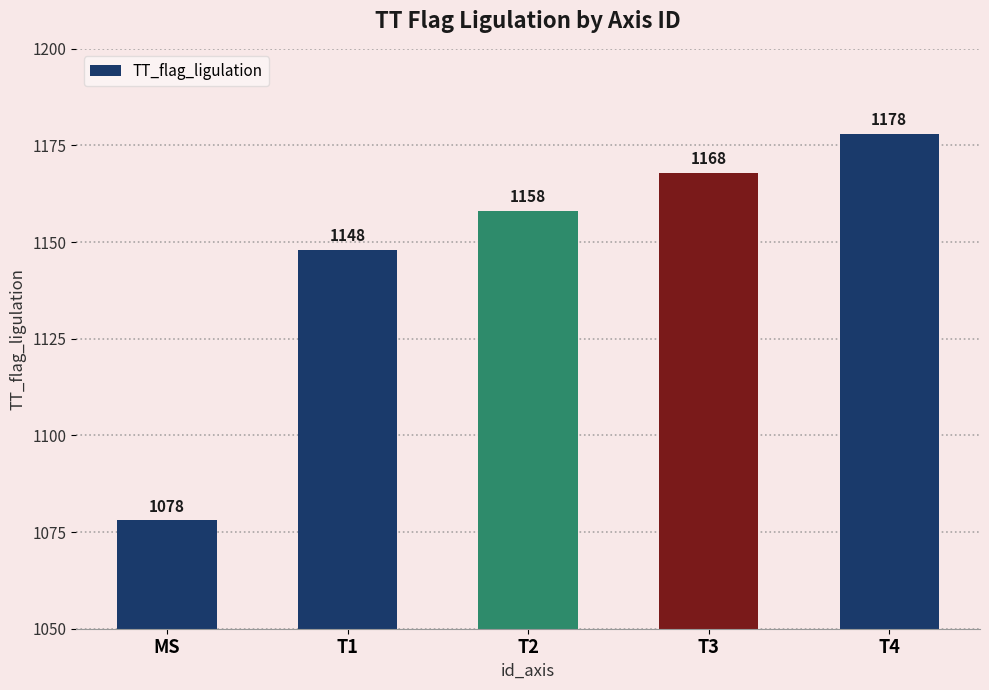

What is the change in value from MS to T4?

+100